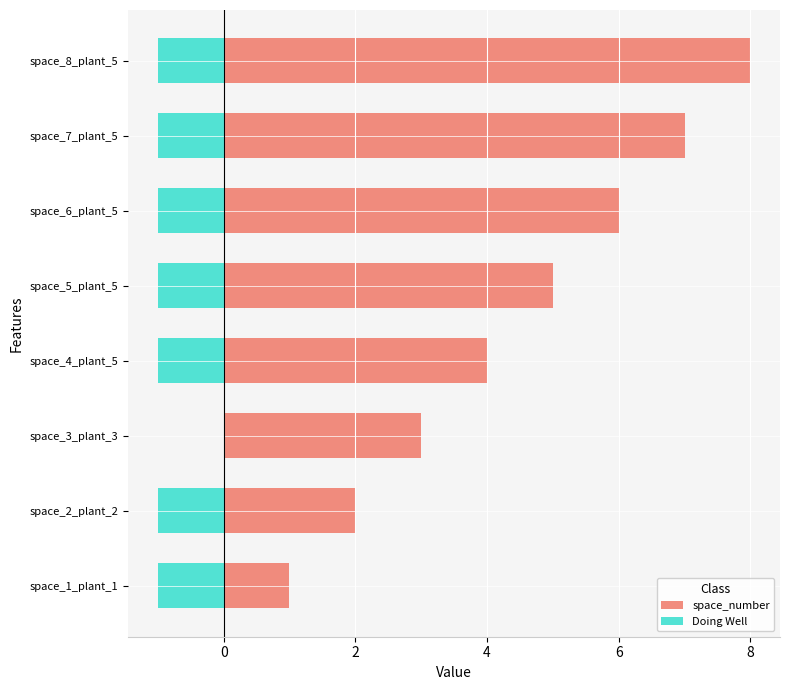

How many bars are there in total?

16